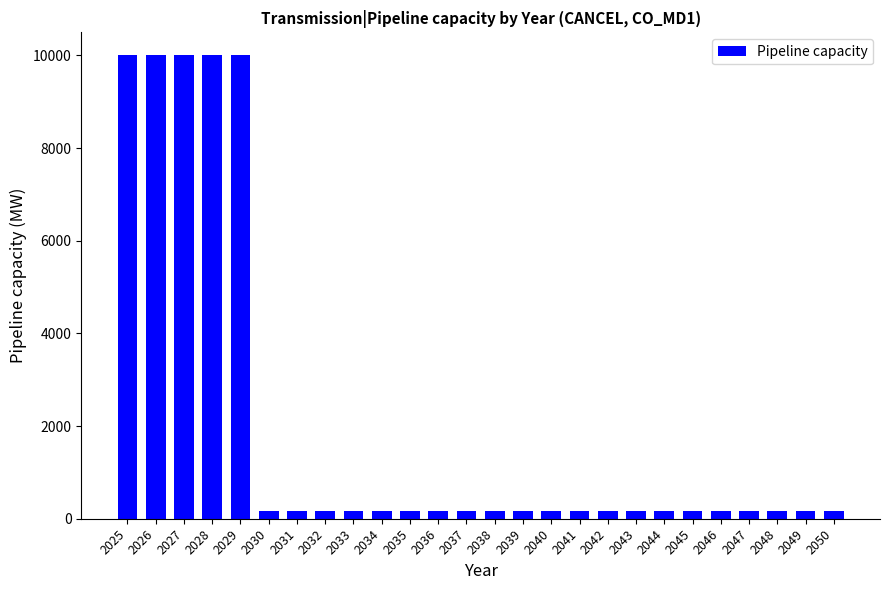

Reading left to right, transcribe all the data shown in this chart.

10000.0	10000.0	10000.0	10000.0	10000.0	161.9	161.9	161.9	161.9	161.9	161.9	161.9	161.9	161.9	161.9	161.9	161.9	161.9	161.9	161.9	161.9	161.9	161.9	161.9	161.9	161.9